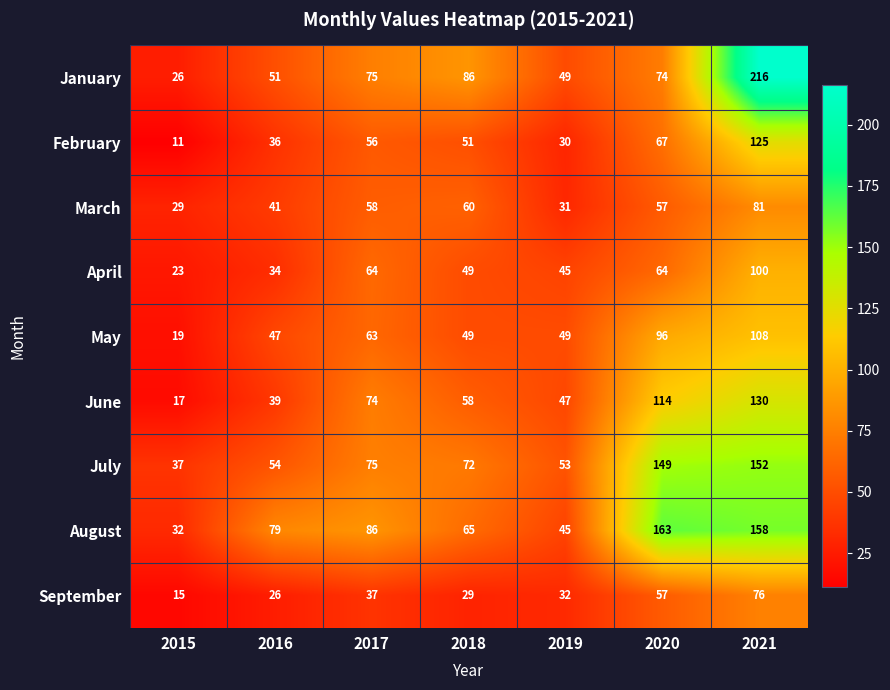

What is the total value across all series at 2021?

1146